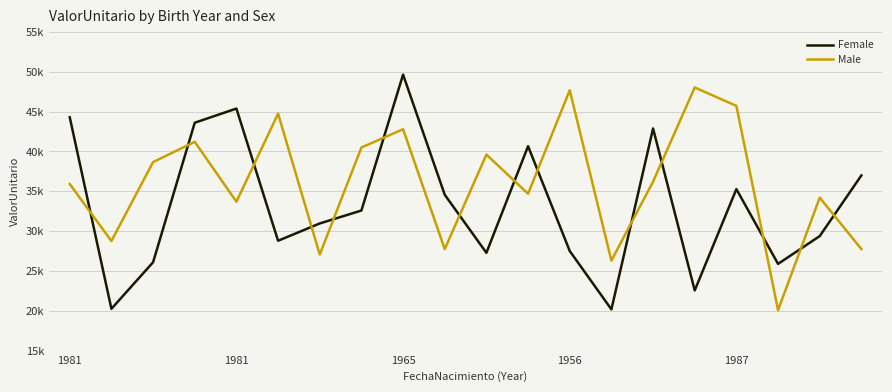

After their last crossing, which series has the higher values: Female or Male?

Female